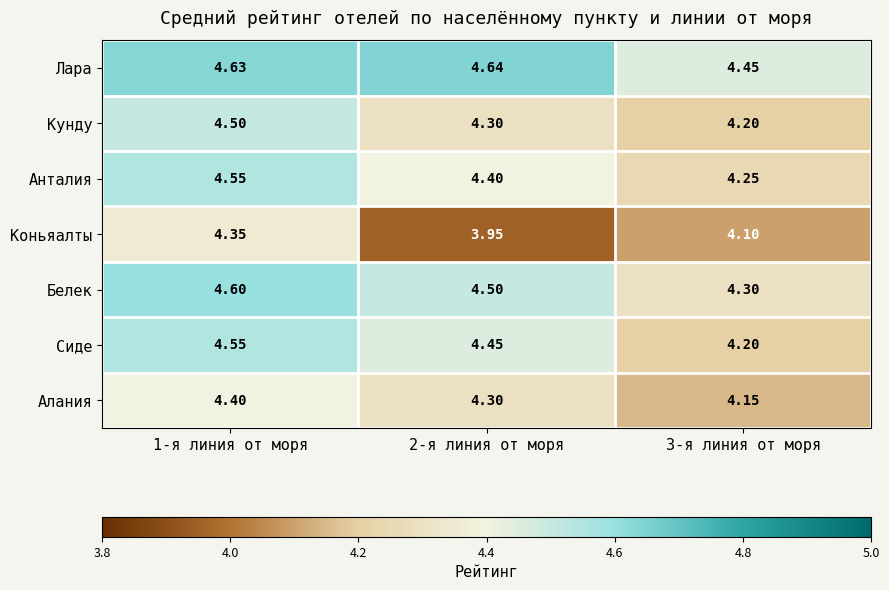

Between 1-я линия от моря and 2-я линия от моря, which series saw the biggest shift?

Коньяалты